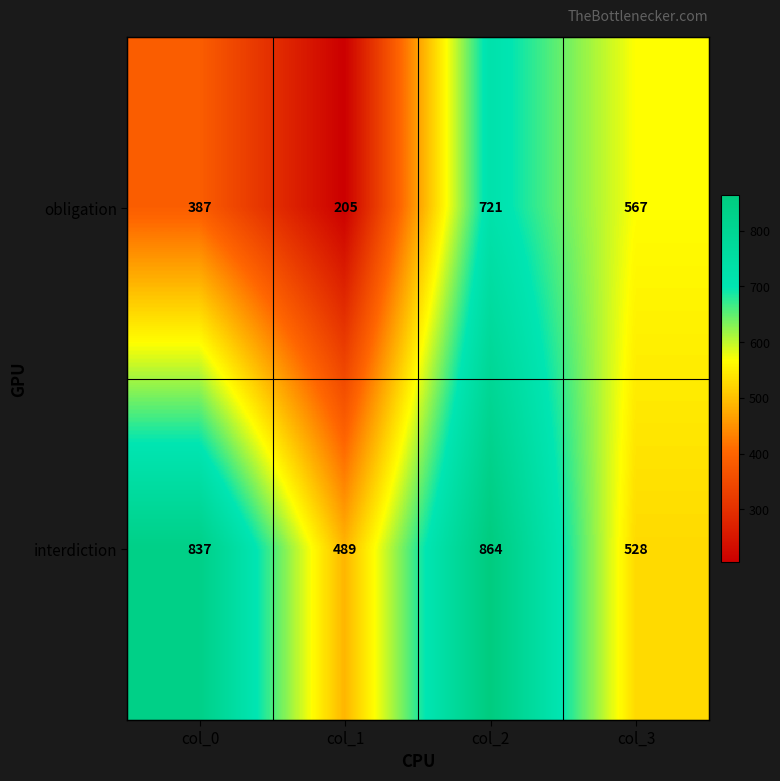

Rank the series at col_2 from lowest to highest value.

obligation, interdiction